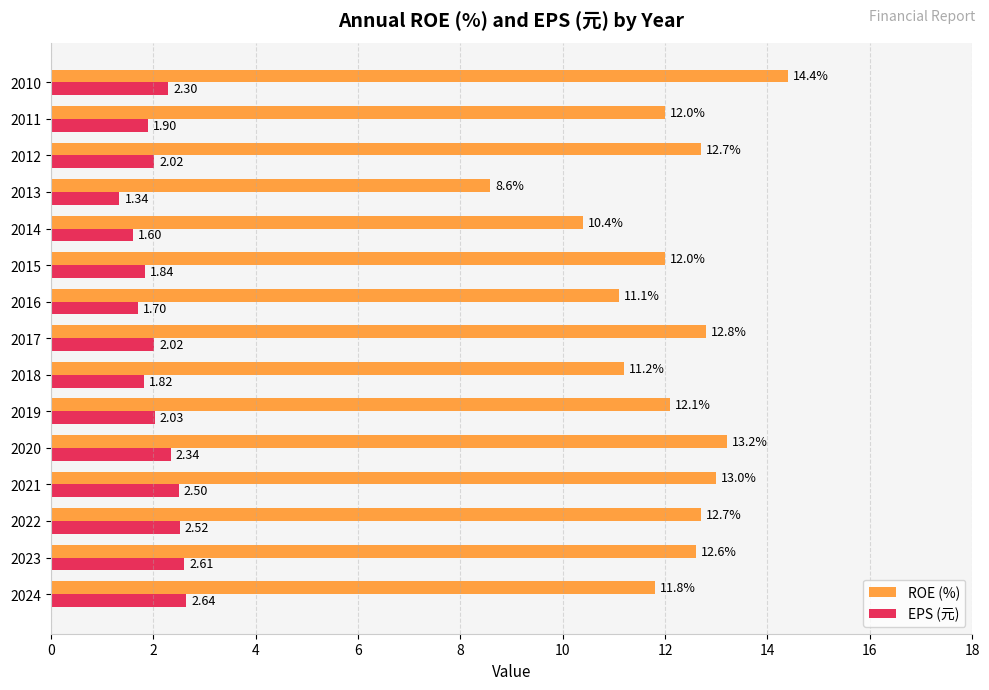

Which series changed the most between 2022 and 2017?

EPS (元)